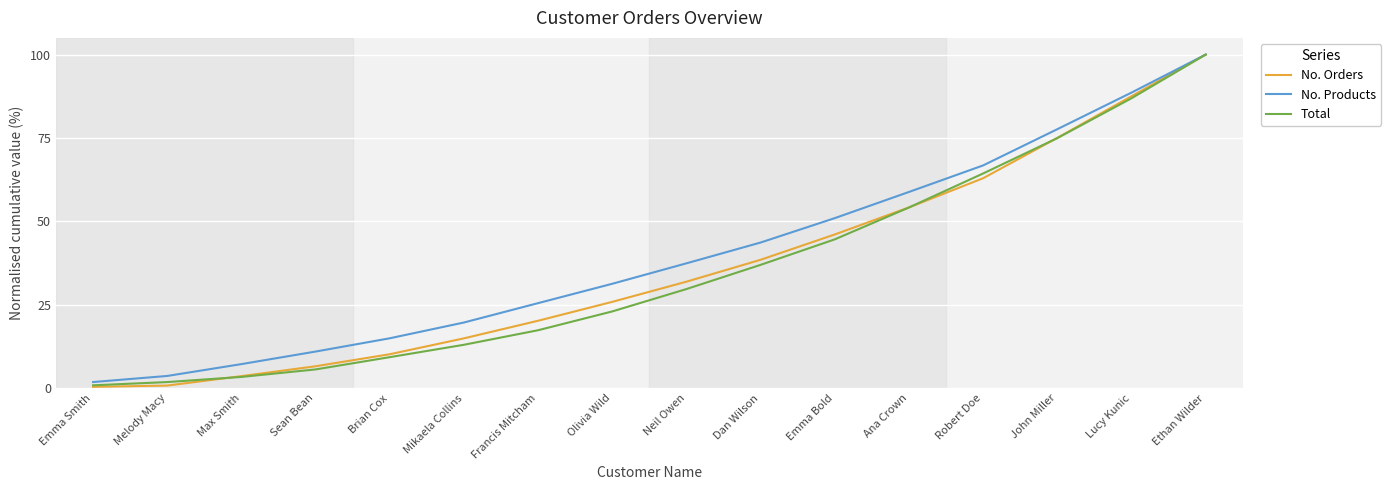

The No. Orders series shows 100.0 at Ethan Wilder. True or false?

True